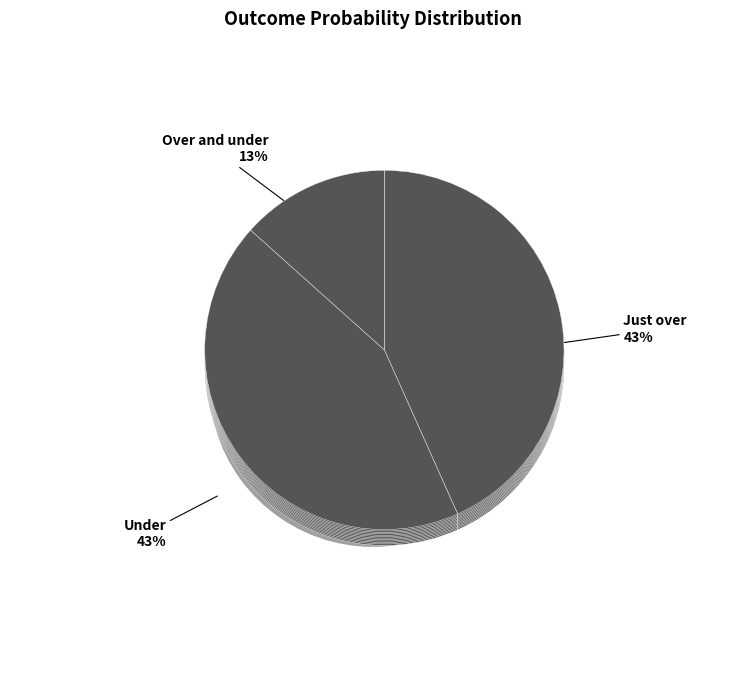

What is the change in value from Under to Over and under?

-0.3